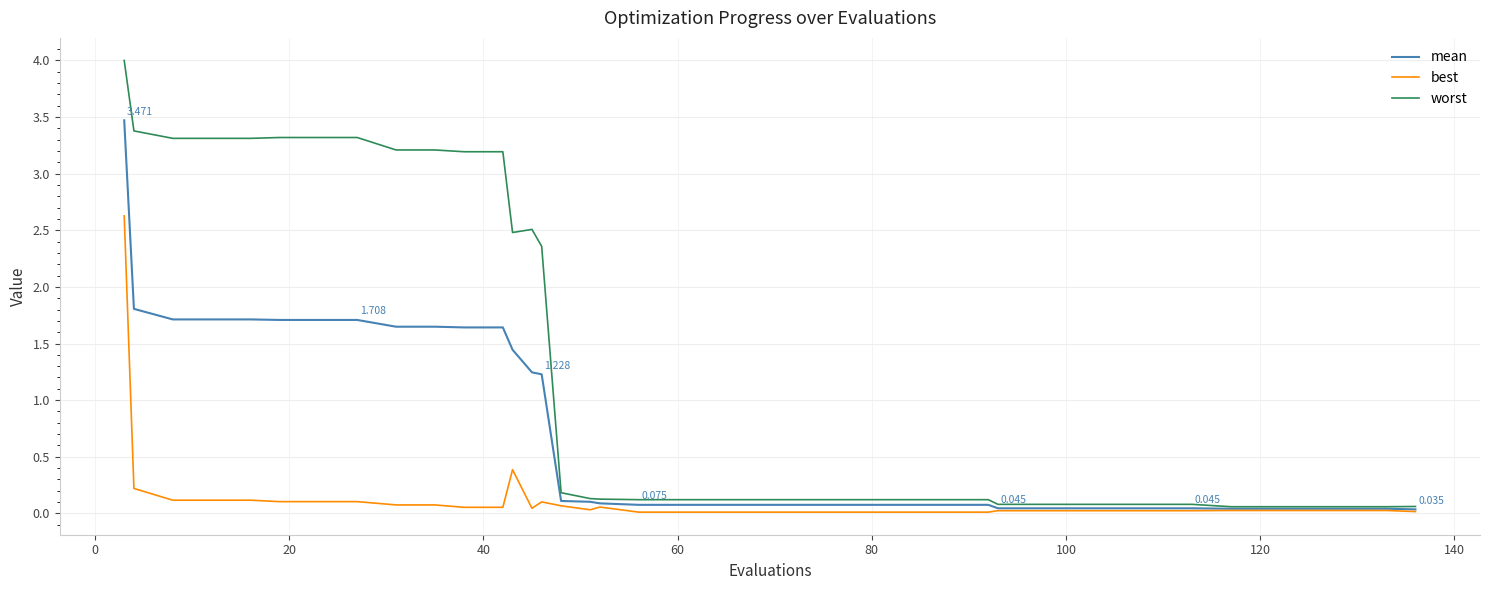

Which series has the widest spread of values?

worst